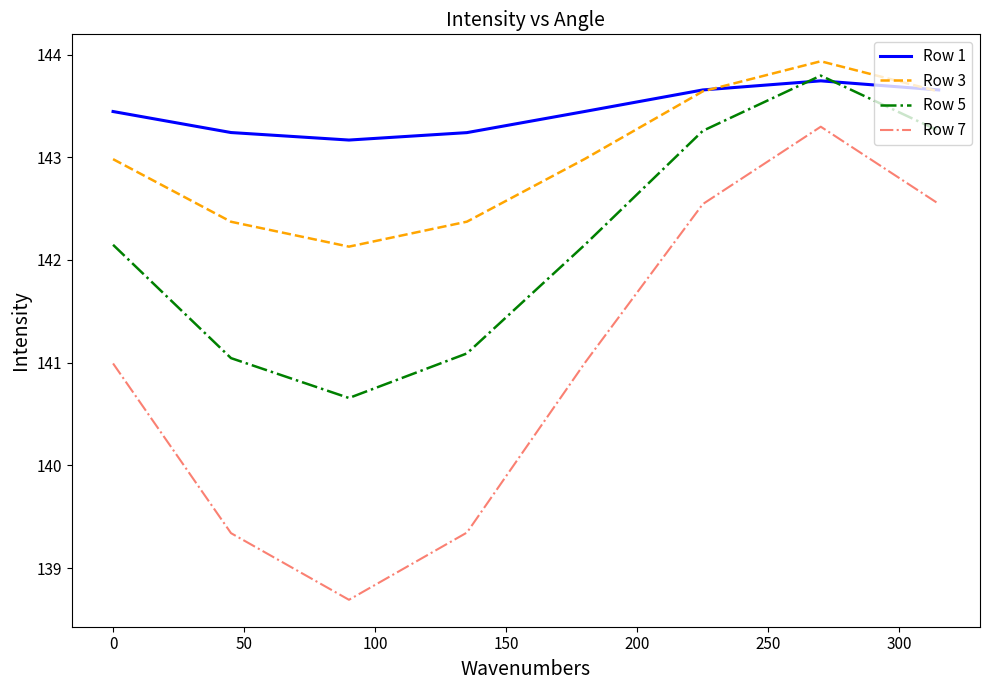

At how many categories does at least one series exceed 139?

8